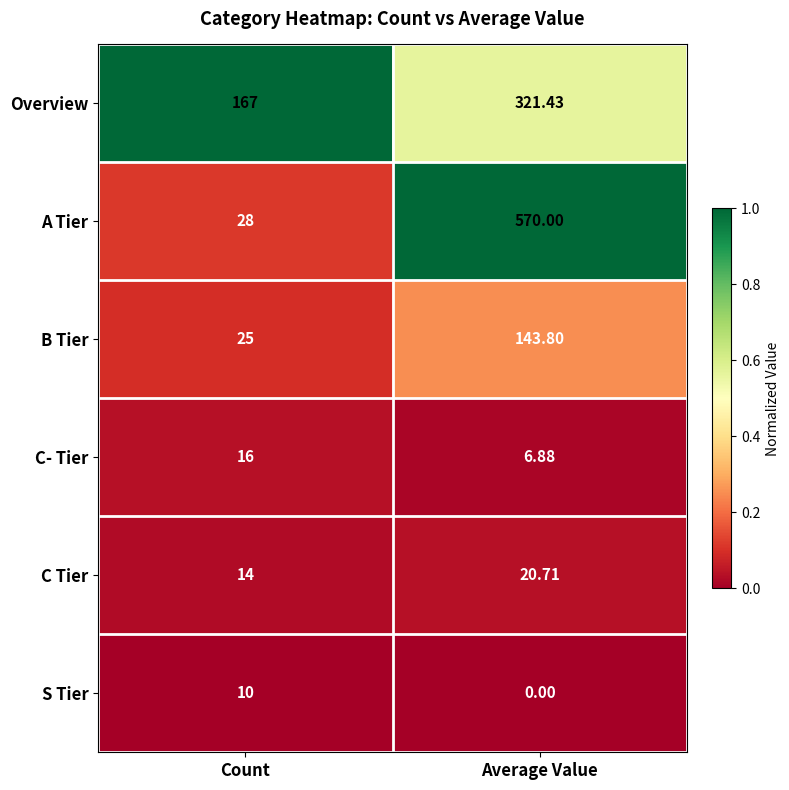

Which series changed the most between Count and Average Value?

A Tier